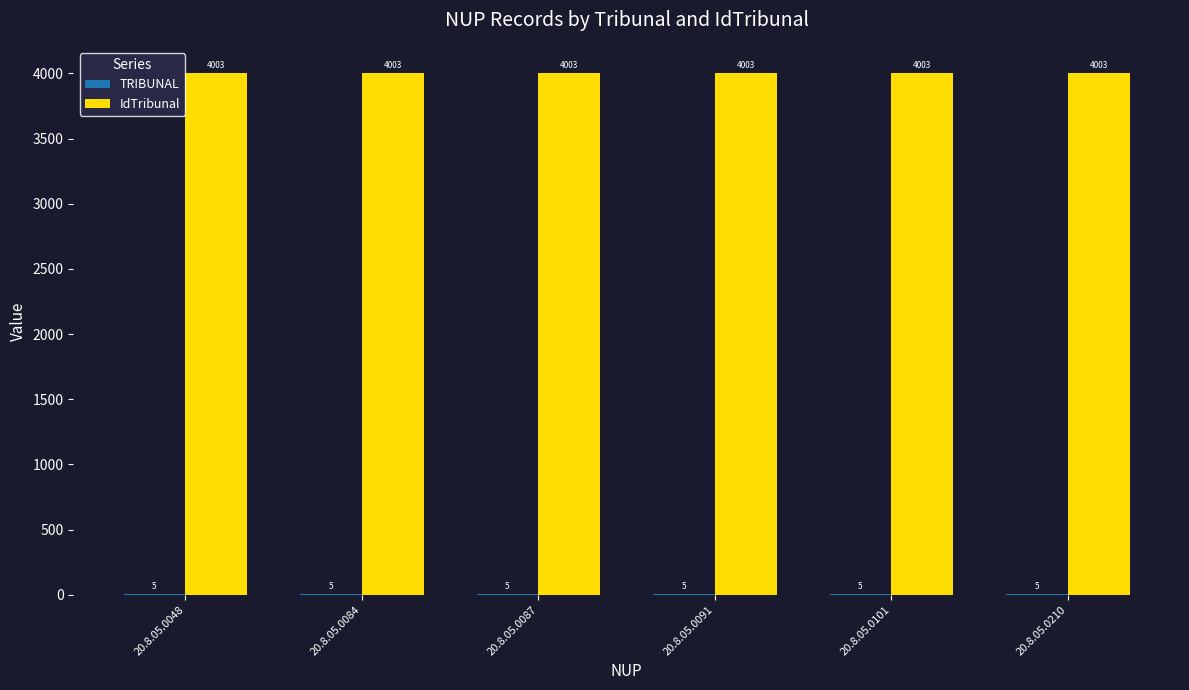

What is the total value across all series at 20.8.05.0084?

4008